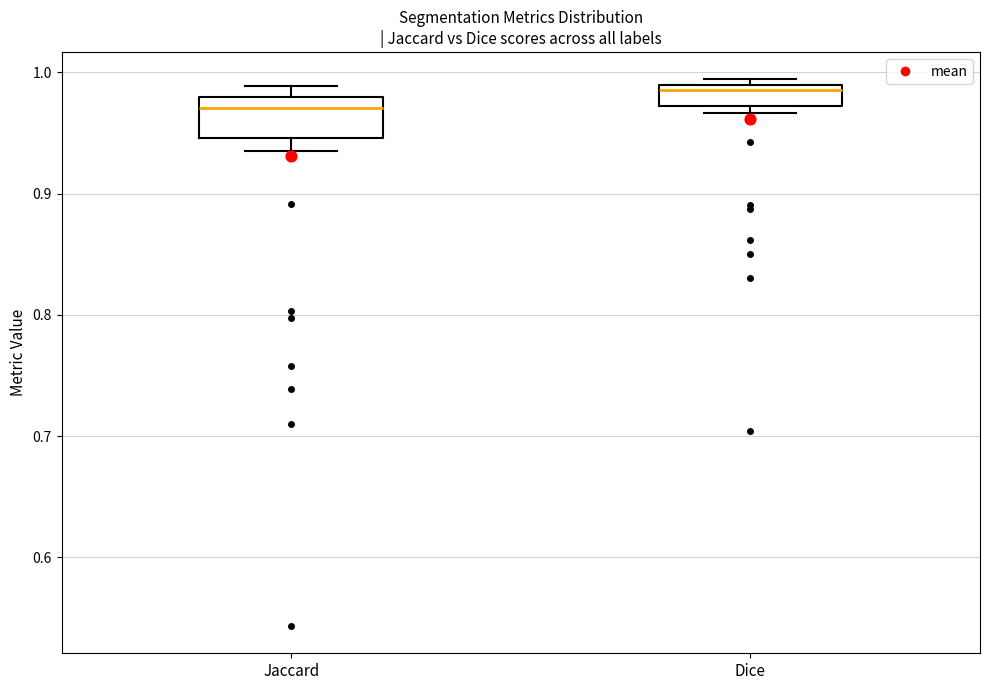

Comparing the boxes themselves (not the whiskers), which one is the tallest?

Jaccard